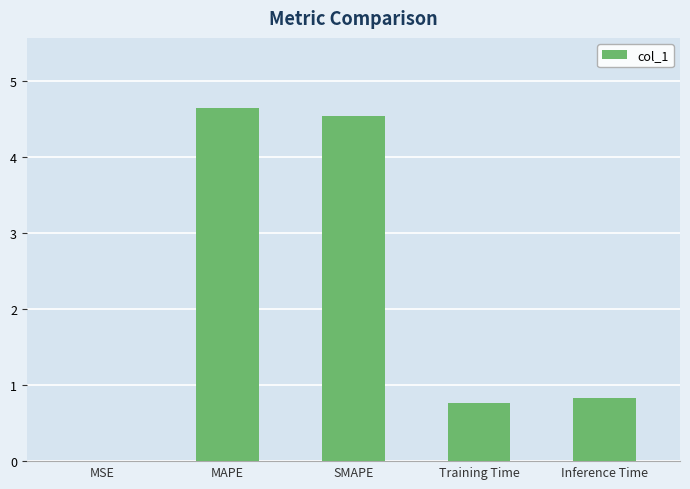

Between MSE and MAPE, which is larger?

MAPE